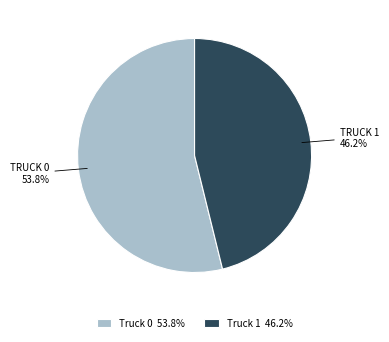

Is Truck 0 the majority of the pie?

Yes